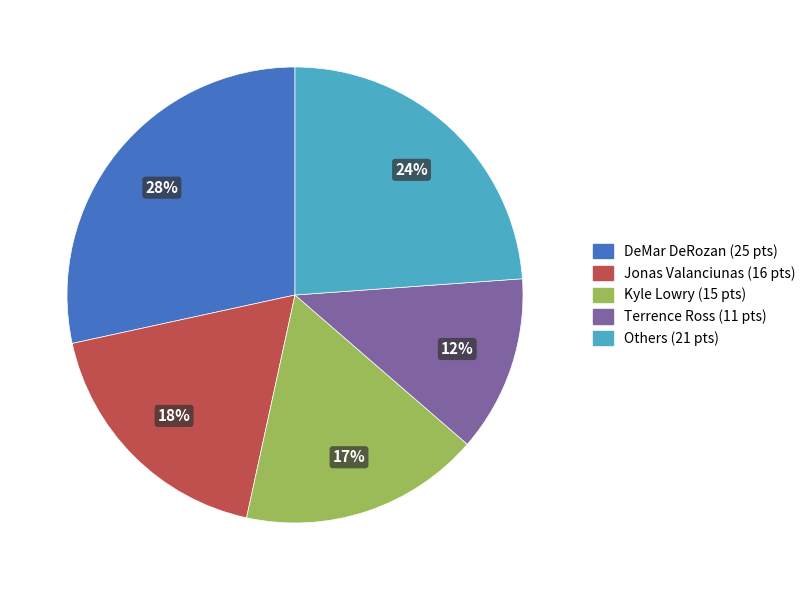

Does any single category account for the majority?

No